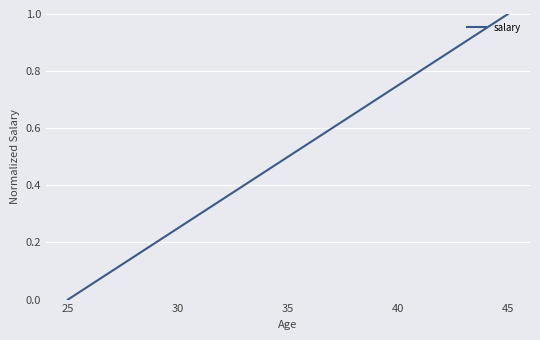

How many lines are shown in the chart?

1